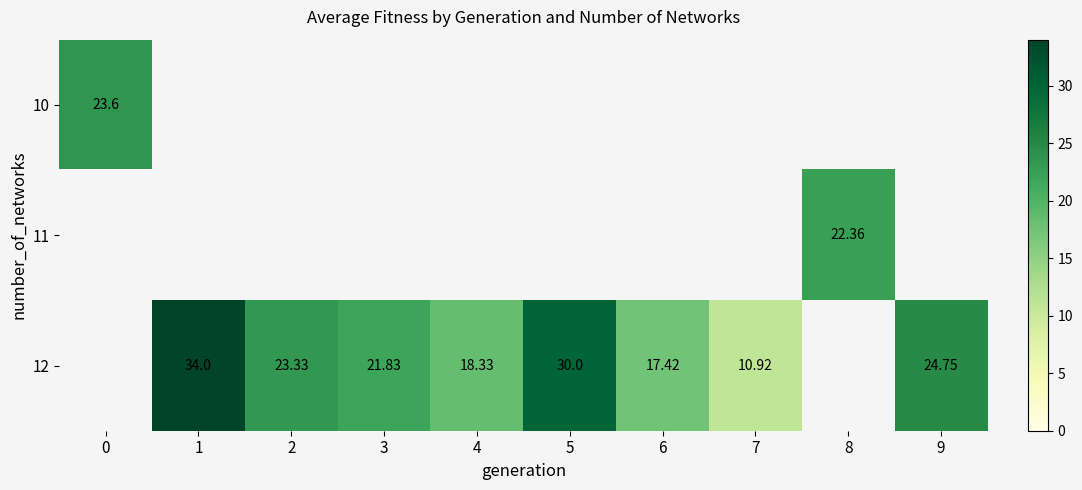

How many distinct data groups are displayed?

3